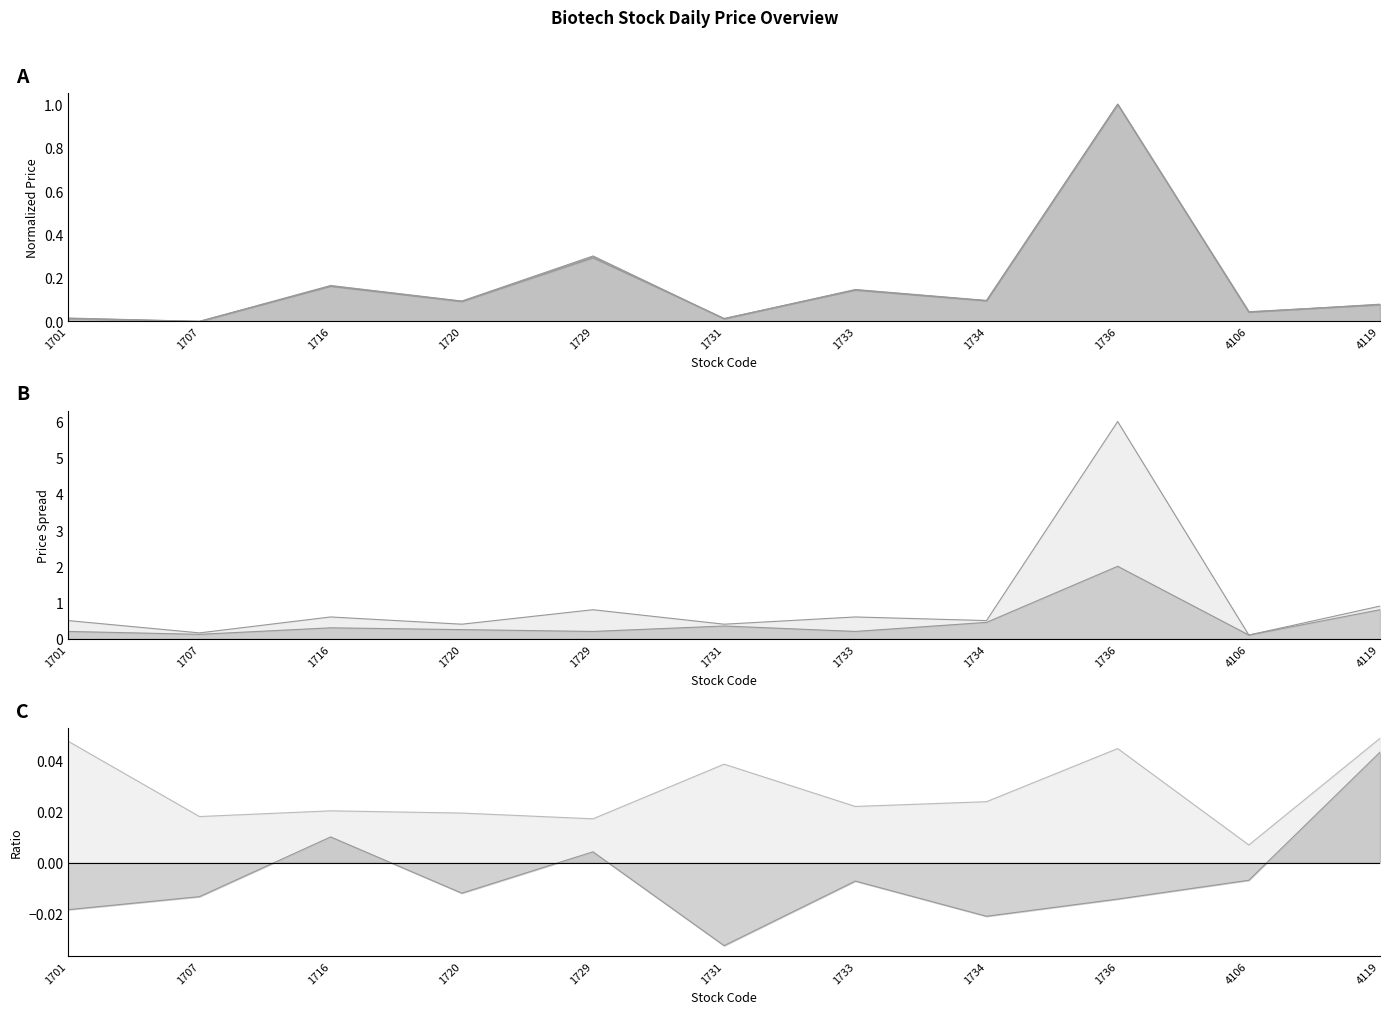

True or false: Open has a value of 0.1 at 1734.

True